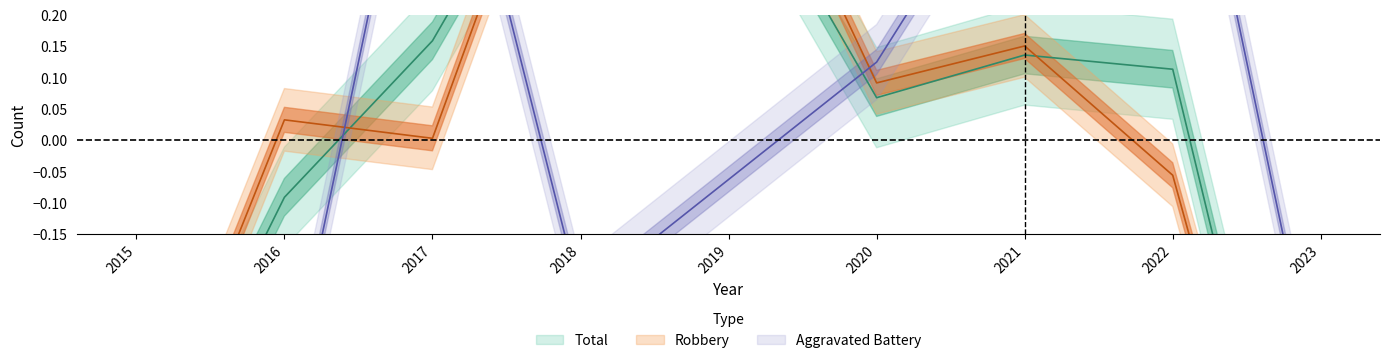

Which series has the largest total across all categories?

Robbery